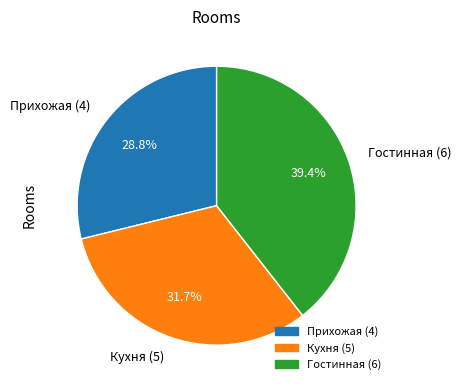

To the nearest percent, what percentage of the pie is Прихожая (4)?

29%